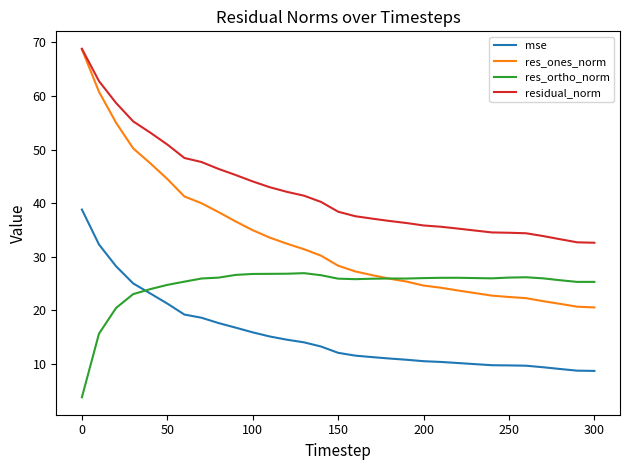

Which series has the largest total across all categories?

residual_norm